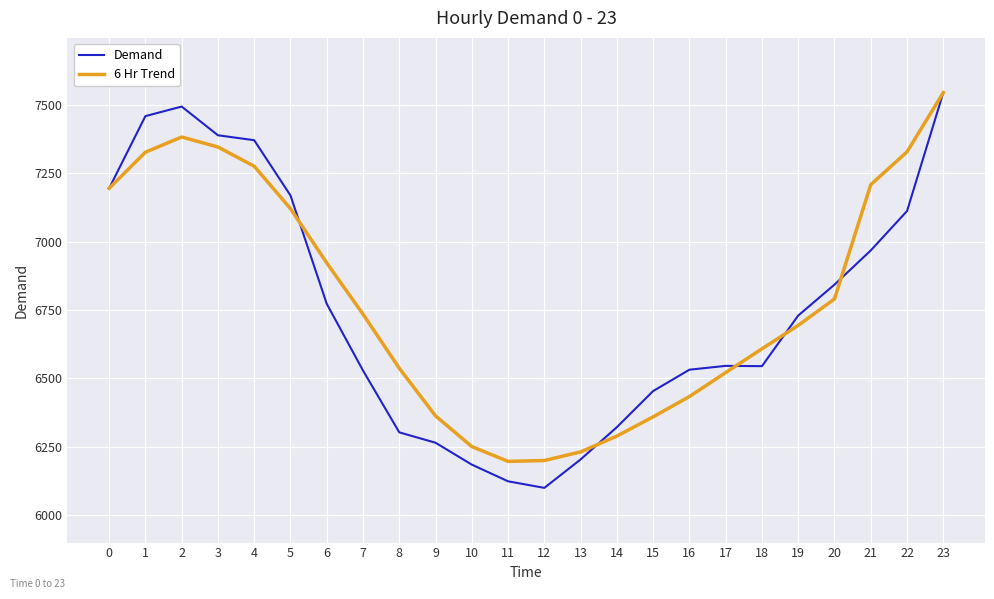

Between 0 and 18, which series saw the biggest shift?

Demand